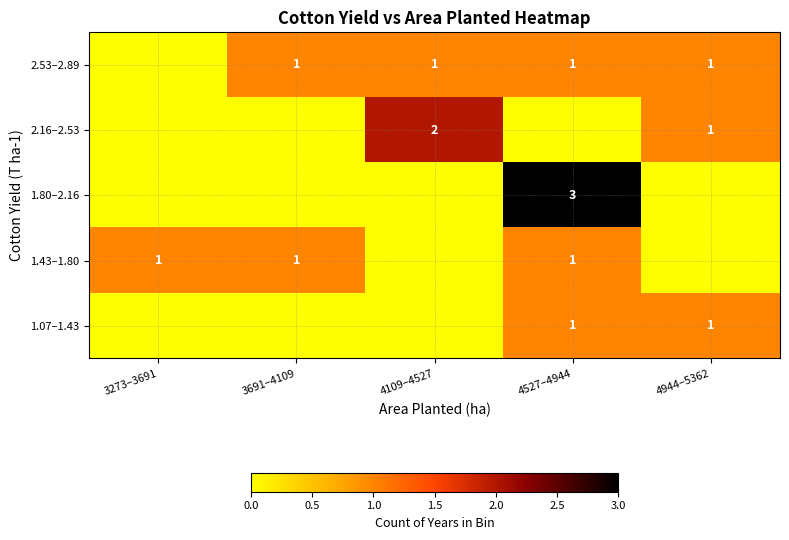

Is it true that 1.43–1.80 equals 1 at 3273–3691?

True